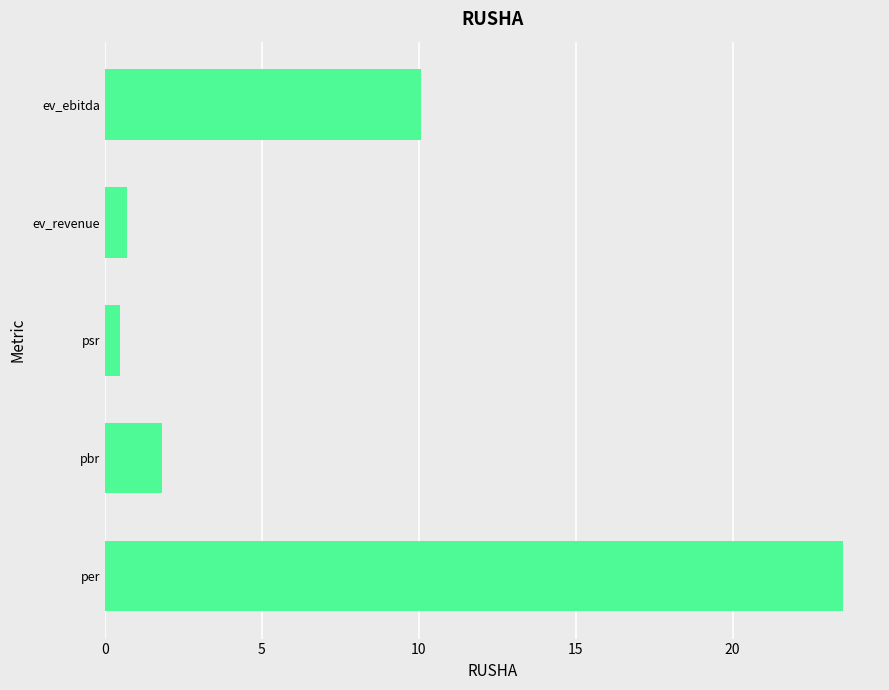

Which category has the lowest value across all series?

psr